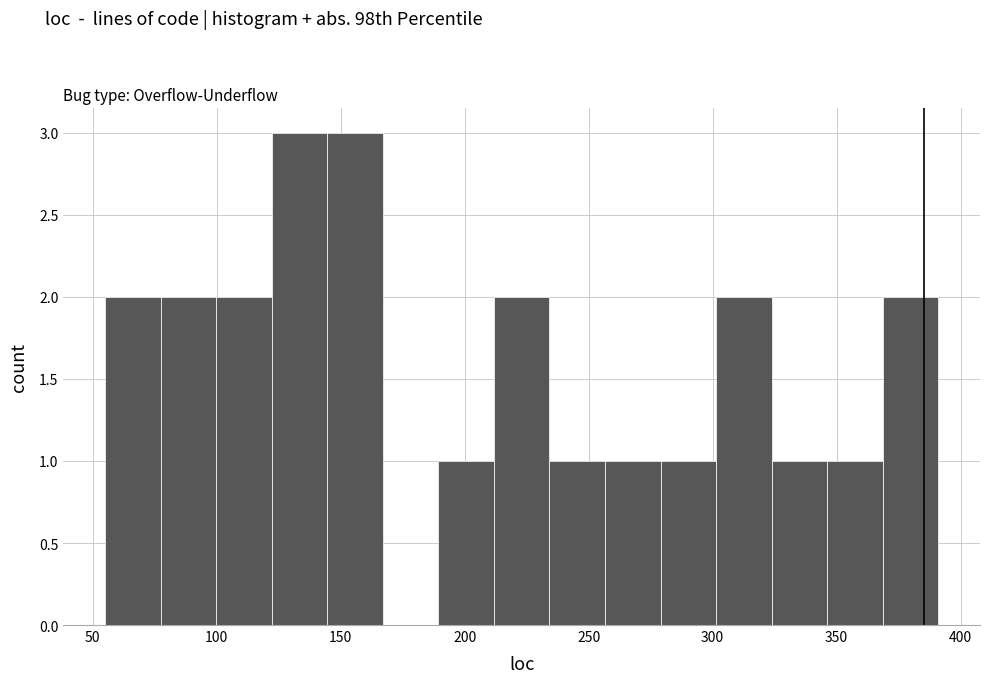

Reading left to right, transcribe this chart: for each bar, give the range it covers on the x-axis and its height. Neither the bar edges nor the heights are printed on the chart, so give them approximately, as read against the axes.

55 to 75: 2
75 to 100: 2
100 to 120: 2
120 to 145: 3
145 to 165: 3
165 to 190: 0
190 to 210: 1
210 to 235: 2
235 to 255: 1
255 to 280: 1
280 to 300: 1
300 to 325: 2
325 to 345: 1
345 to 370: 1
370 to 390: 2